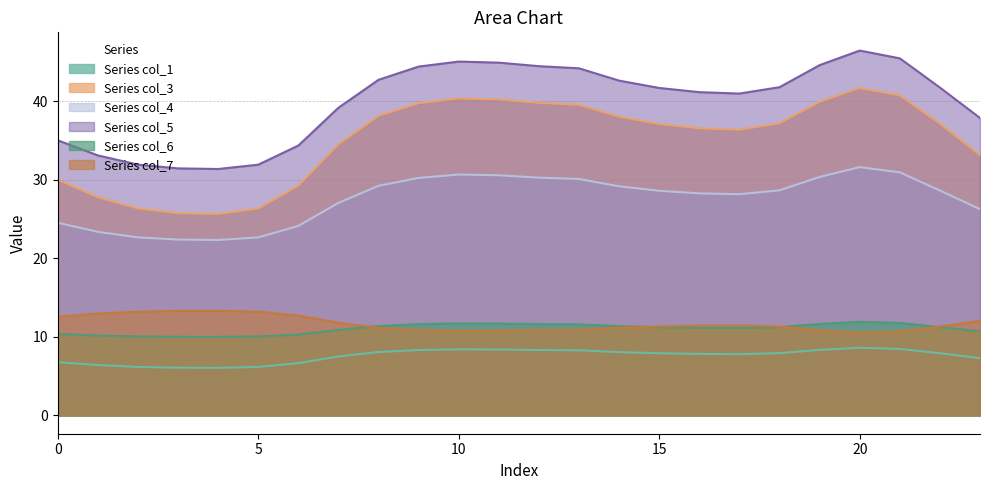

Is it true that col_7 equals 10.5 at 20?

True